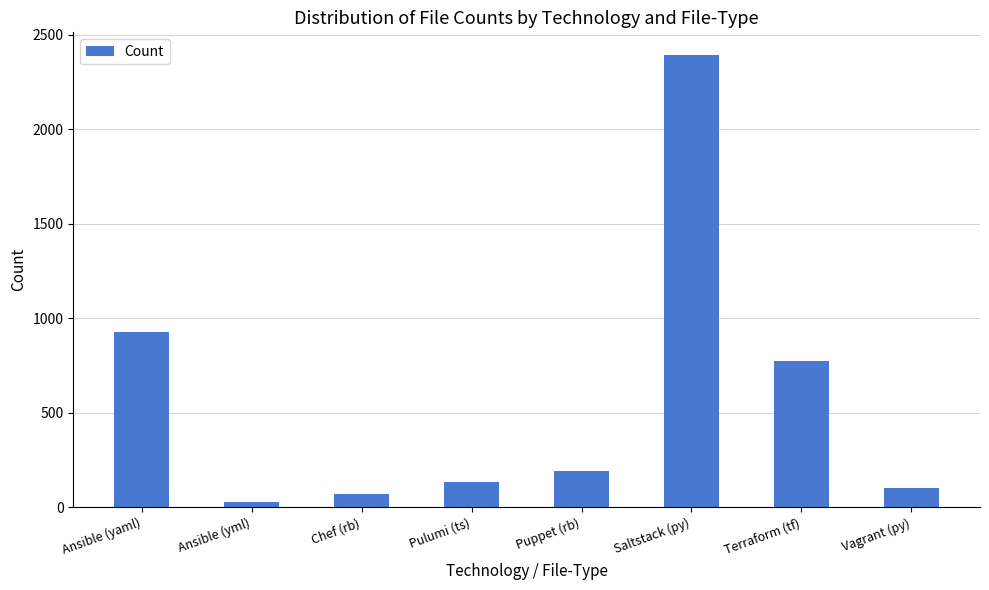

Which category has the highest value across all series?

Saltstack (py)